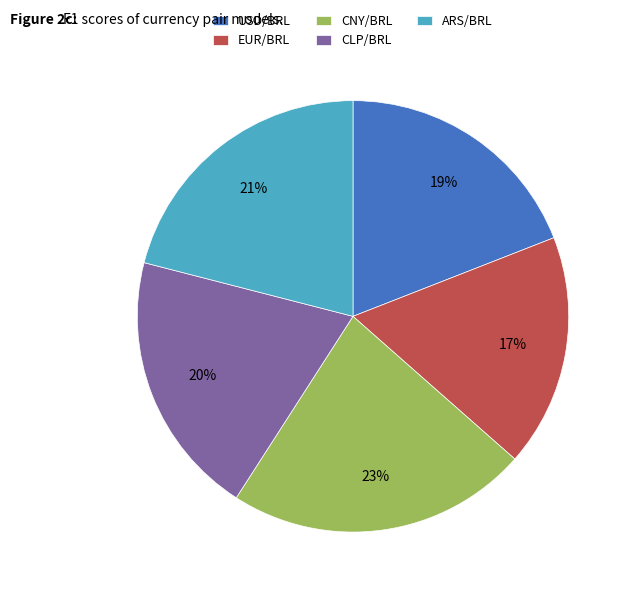

Combined, do CLP/BRL and EUR/BRL account for over 50%?

No